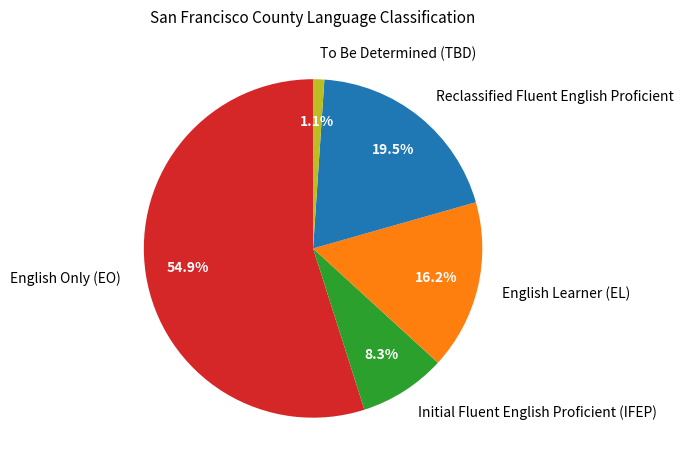

To the nearest percent, what is the difference between the largest and smallest slice percentages?

54%